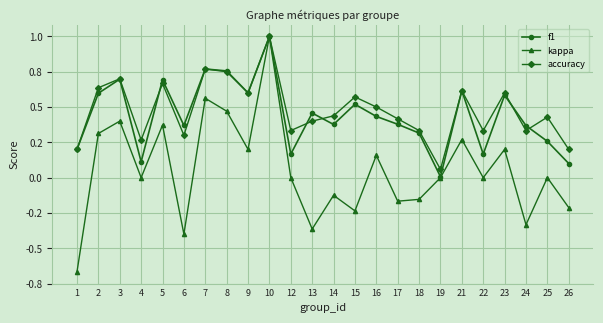

Does the chart have visible grid lines?

Yes